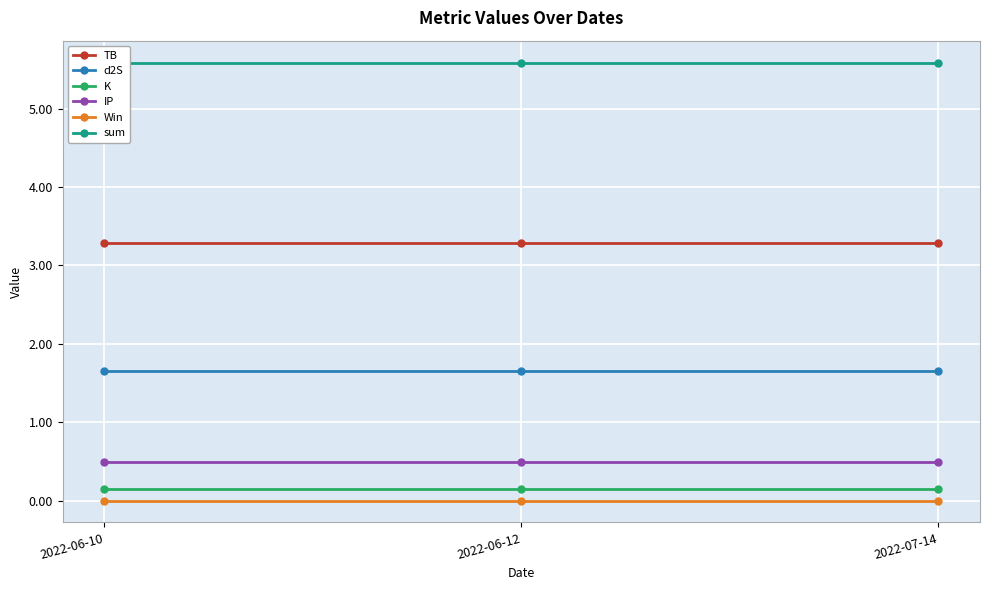

How many categories are shown in the chart?

3